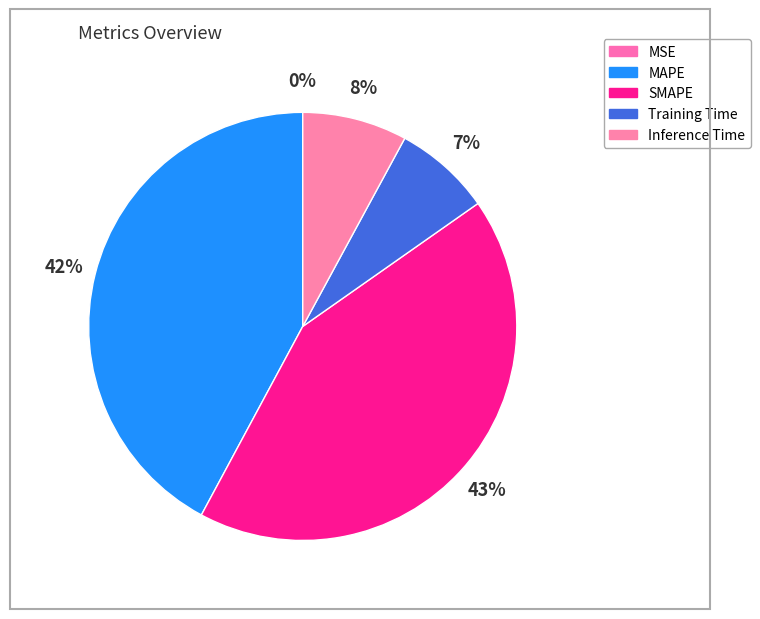

Is it true that Training Time is 20% of the pie?

False